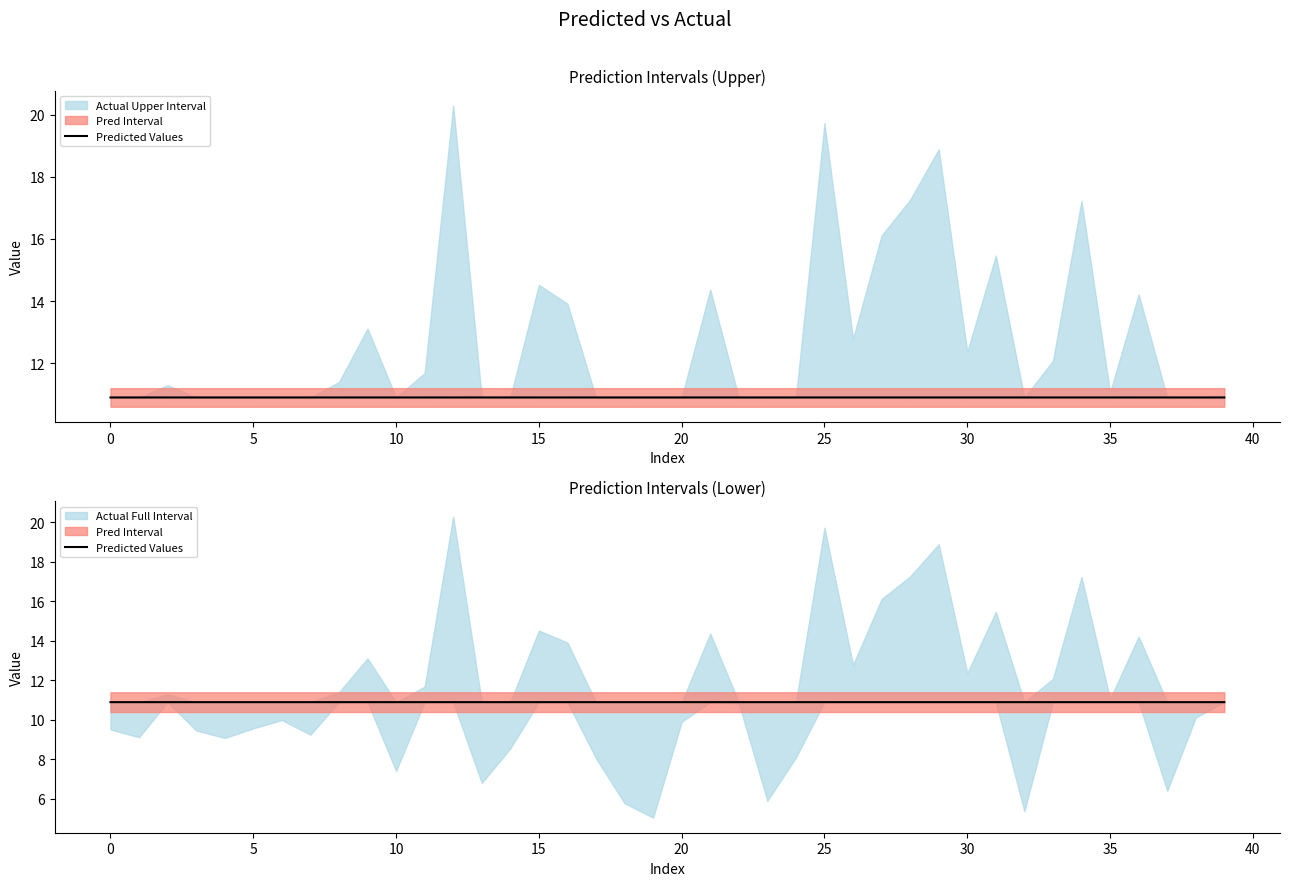

Which has a higher value, 11 or 22?

11